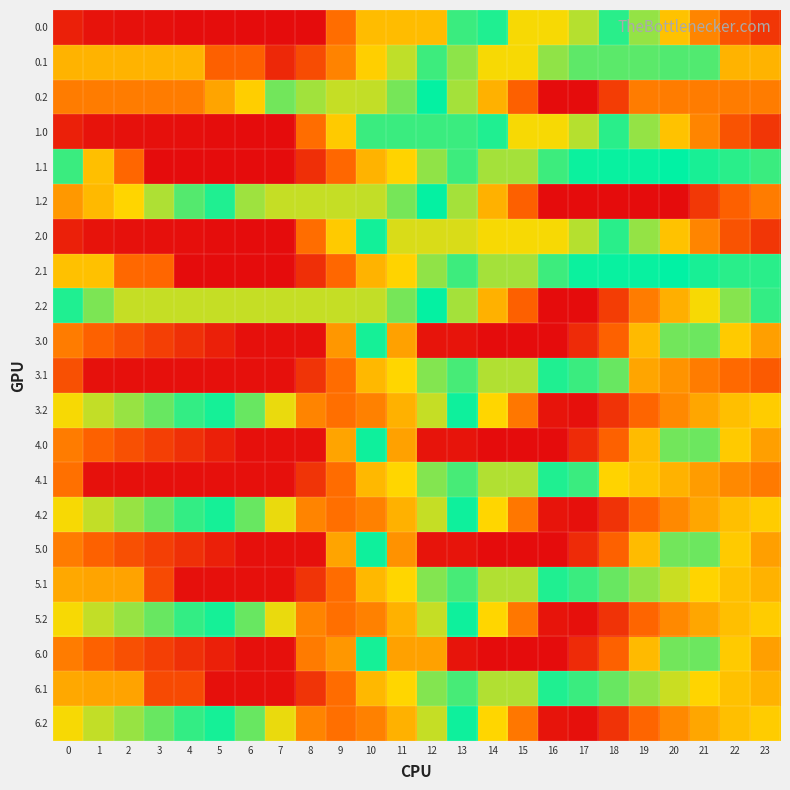

What is the smallest value displayed?

30.0